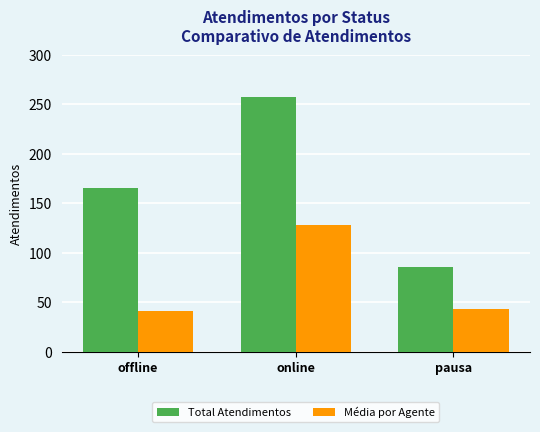

Rank the series by their maximum value, from highest to lowest.

Total Atendimentos, Média por Agente